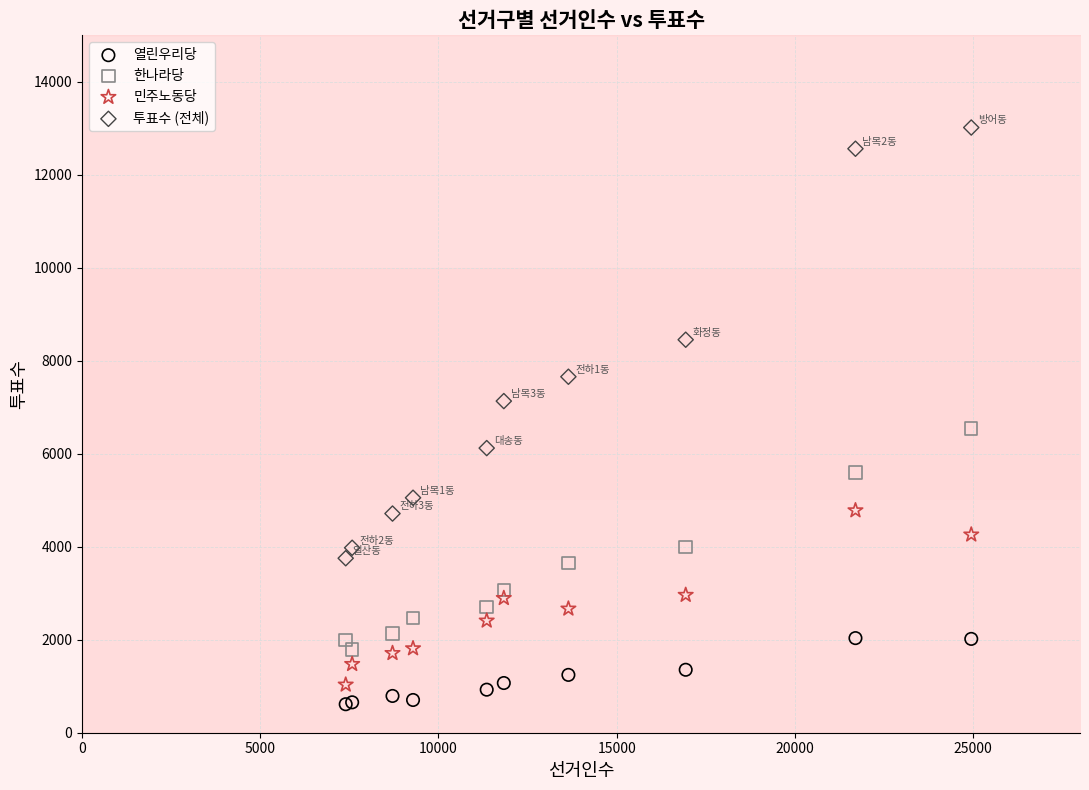

What are all the series names shown in the legend?

열린우리당, 한나라당, 민주노동당, 투표수 (전체)